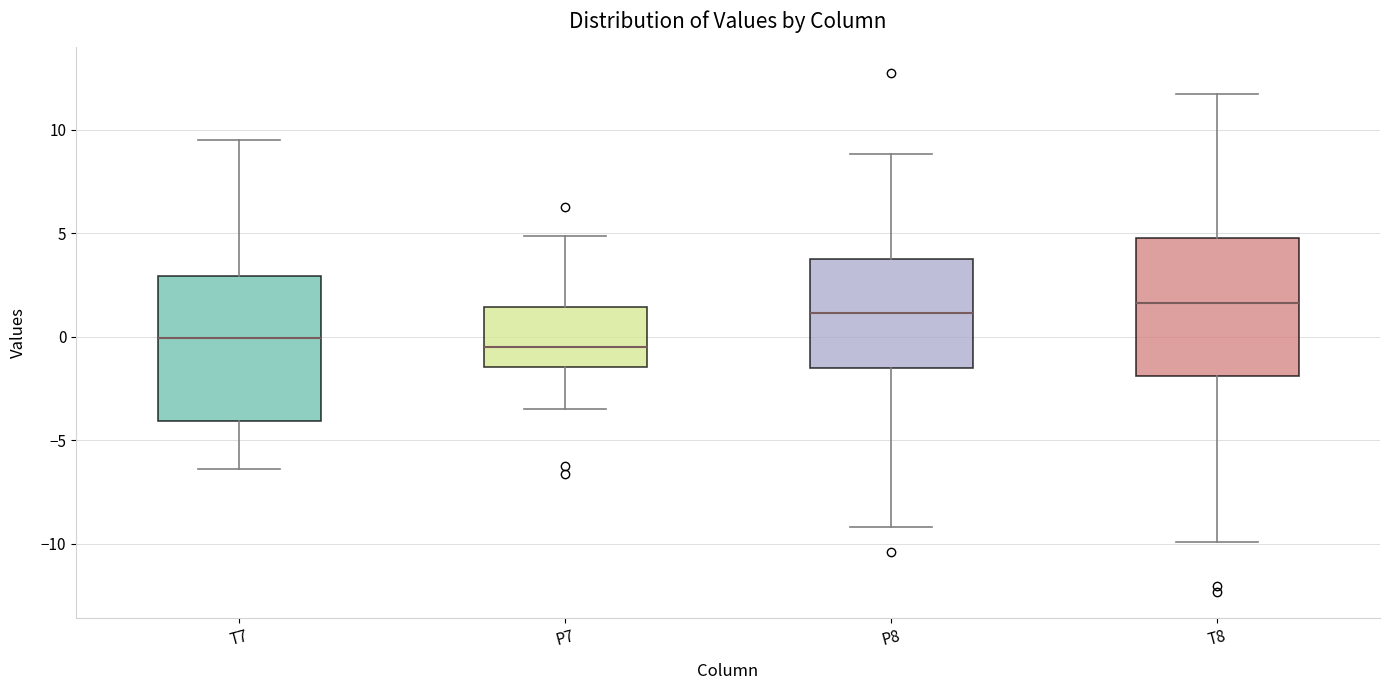

Where does the upper whisker of the box for T7 end on the y-axis? The values are not printed on the chart, so give them approximately, as read against the axis.

9.5